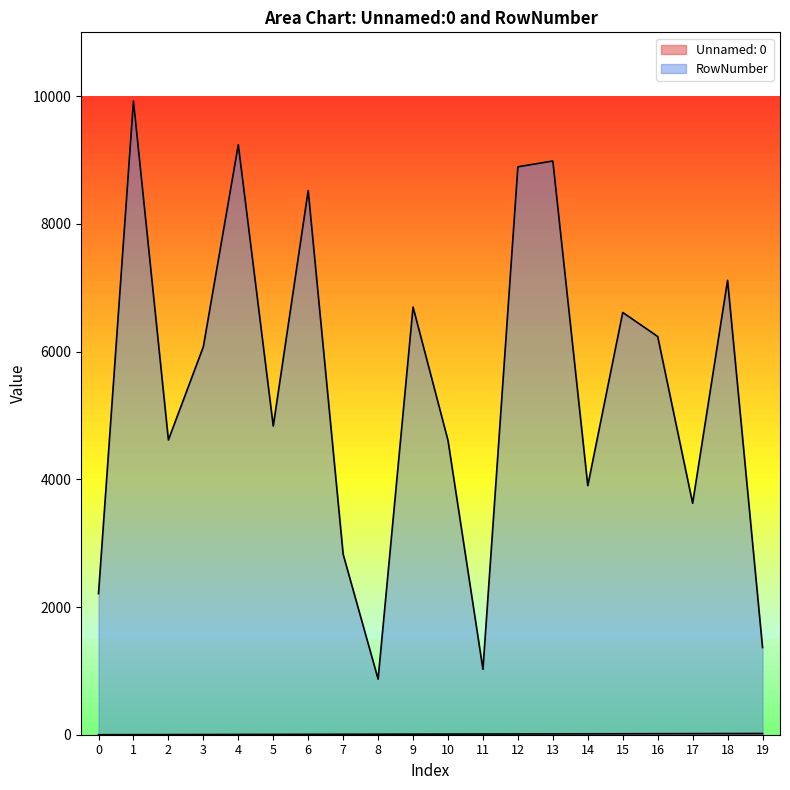

List the labels in order of Unnamed: 0 value, largest first.

19, 18, 17, 16, 15, 14, 13, 12, 11, 10, 9, 8, 7, 6, 5, 4, 3, 2, 1, 0